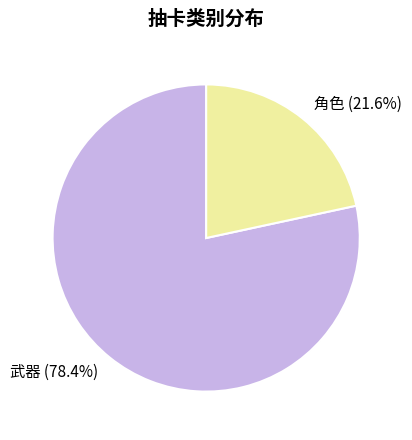

Rank the categories by value from highest to lowest.

武器, 角色